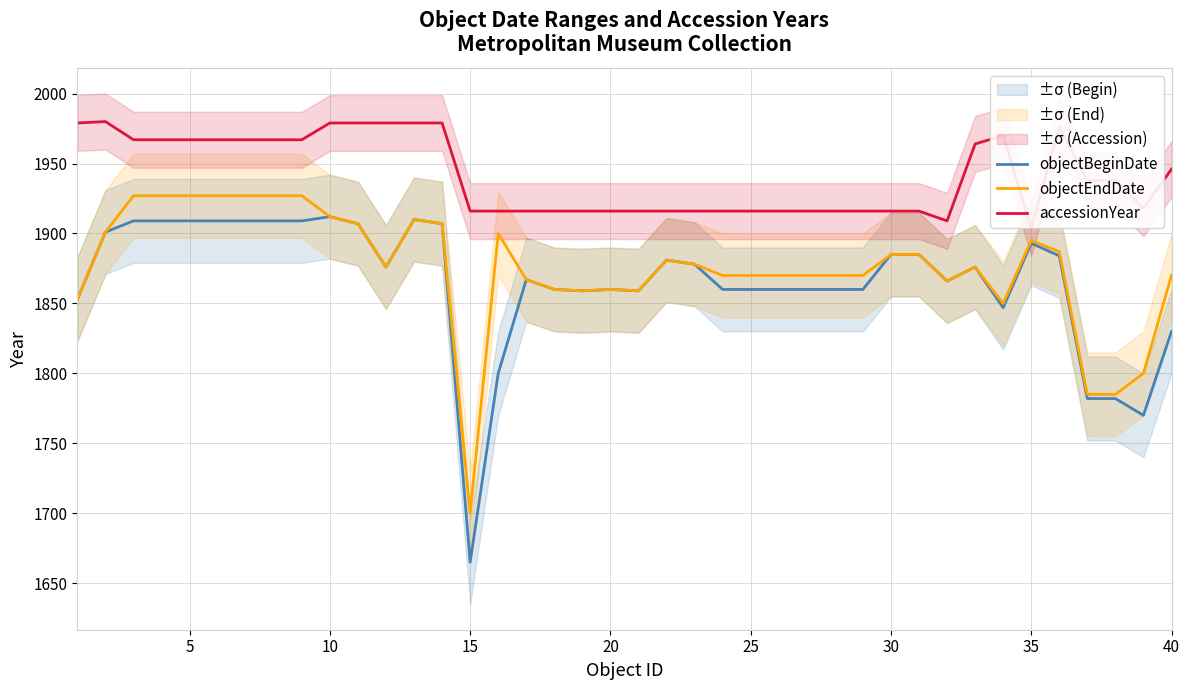

The objectEndDate series shows 1860 at 20. True or false?

True